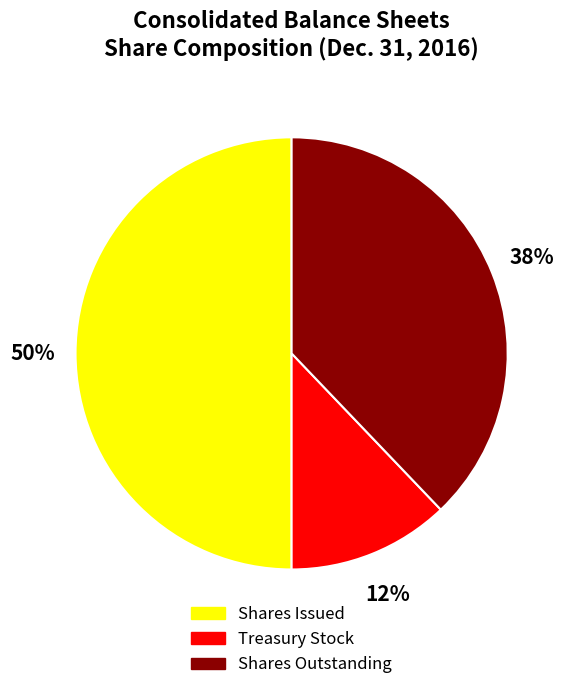

Is Shares Outstanding the majority of the pie?

No